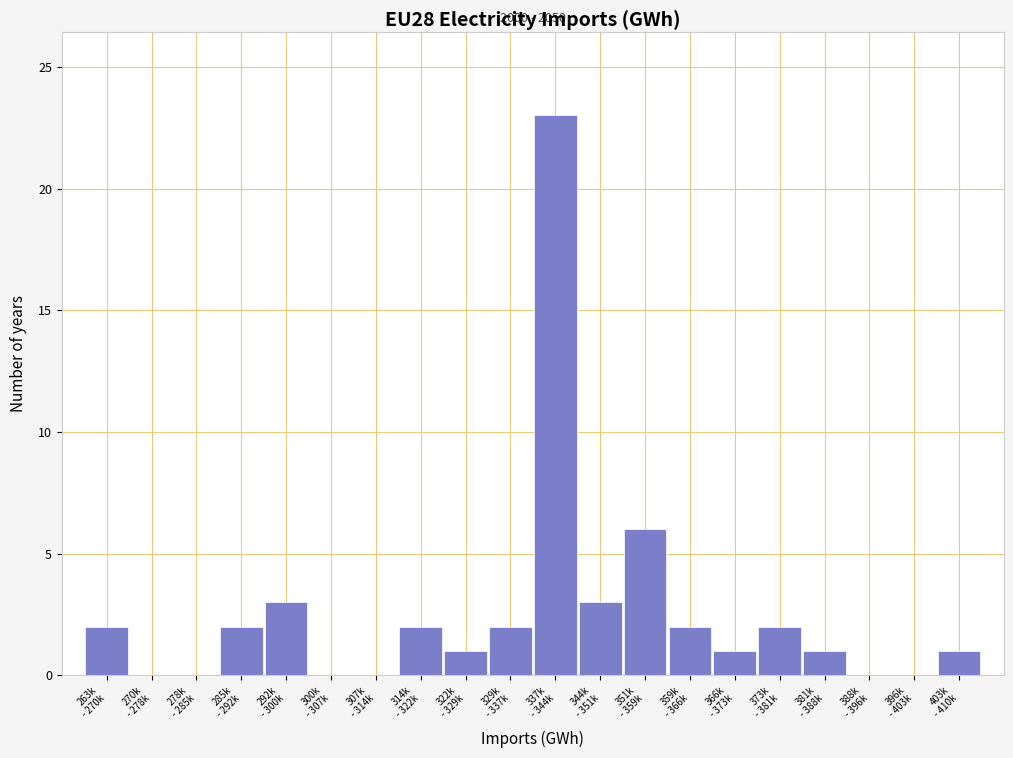

What is the sum of all values?

51